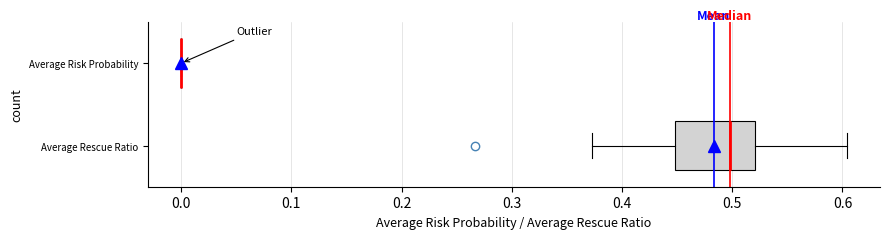

Where does the median line of the box for Average Rescue Ratio sit on the x-axis? The values are not printed on the chart, so give them approximately, as read against the axis.

0.50